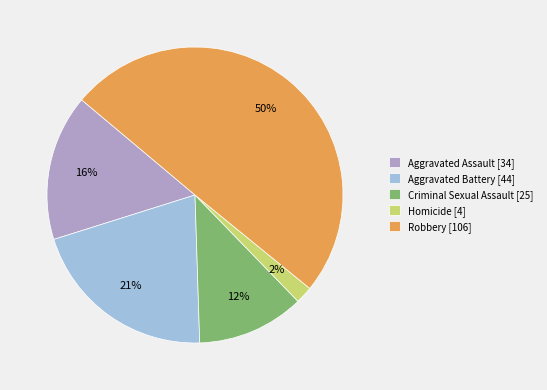

Does Homicide [4] account for over 50% of the chart?

No